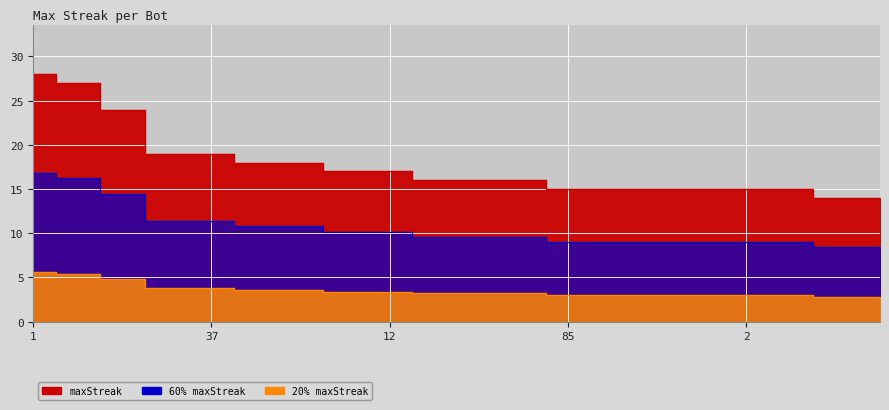

The chart shows a value of 15 at 11. True or false?

True